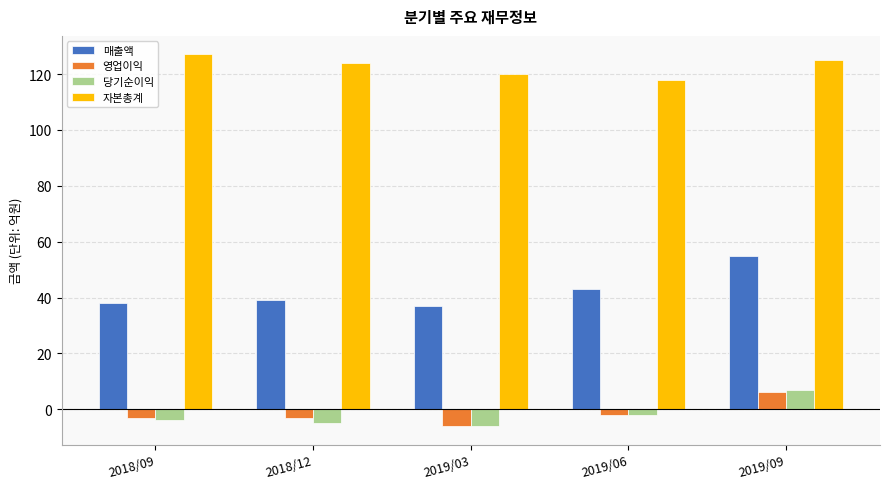

What is the label of the 1st bar from the right?

2019/09